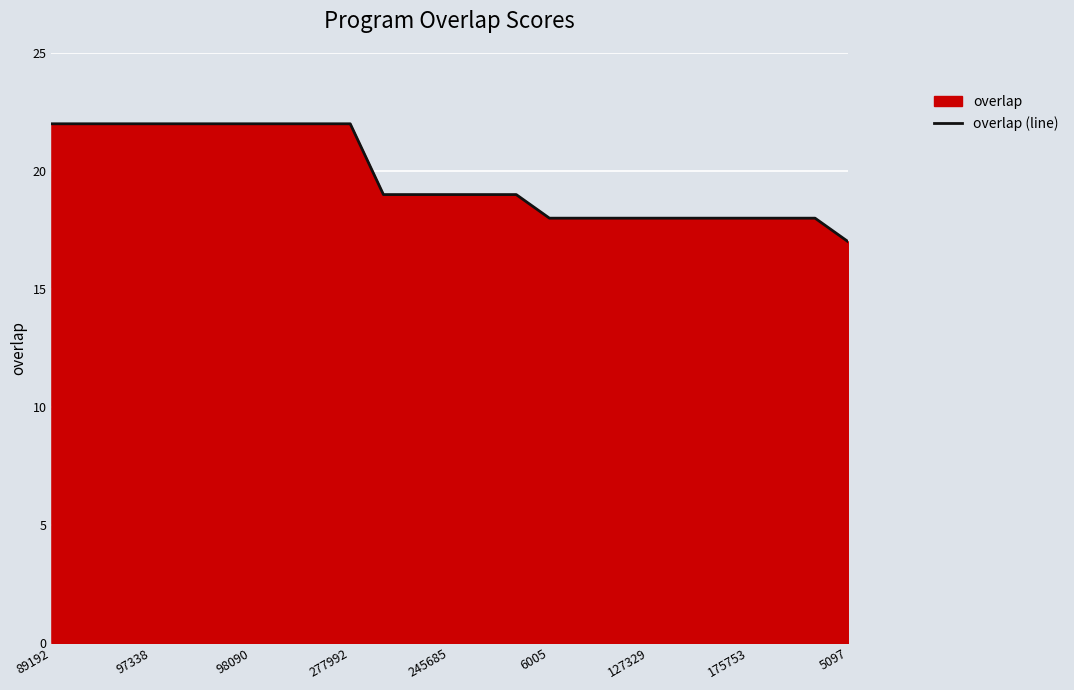

Reading left to right, list all the values displayed in this chart.

22	22	22	22	22	22	22	22	22	22	19	19	19	19	19	18	18	18	18	18	18	18	18	18	17